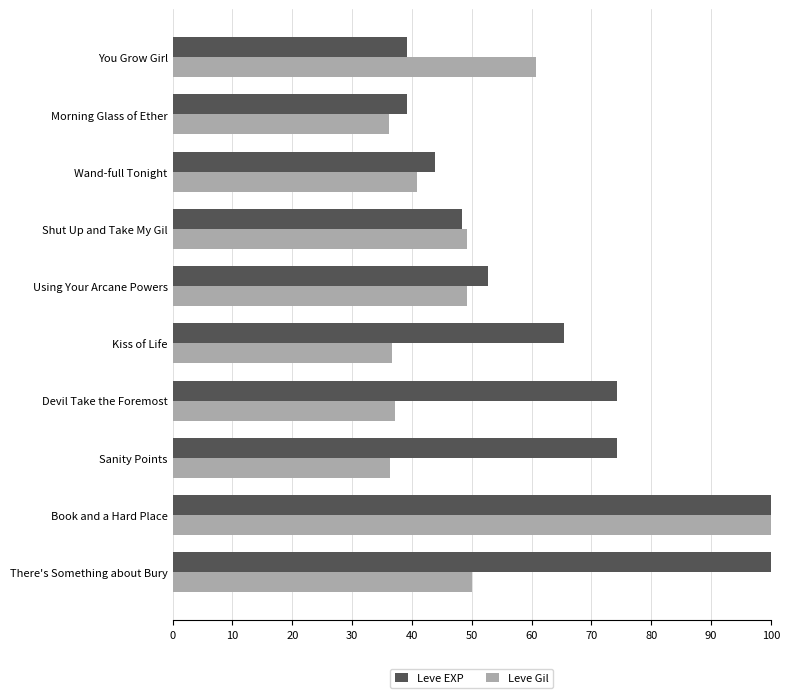

How many data points in Leve Gil are less than 49?

5